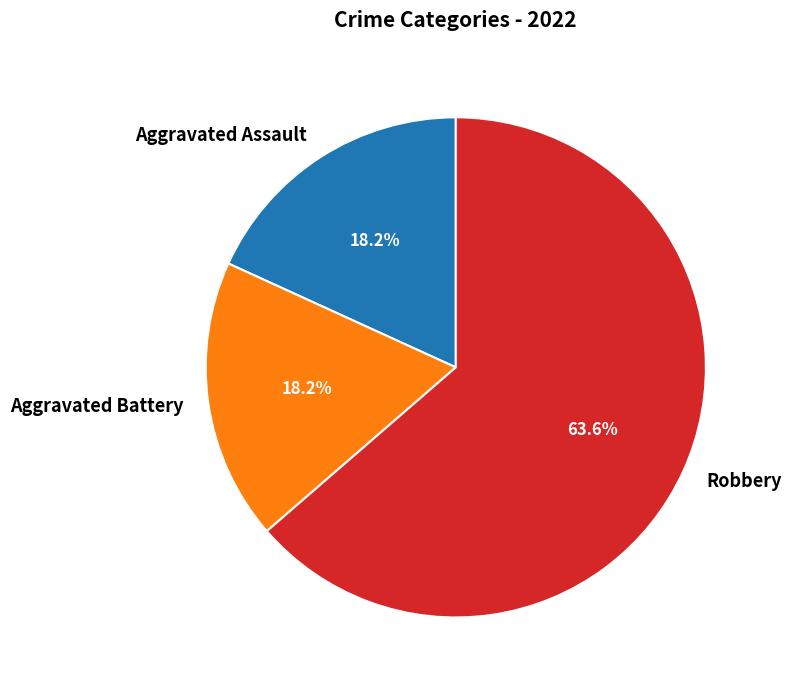

How much of the chart is everything except Robbery?

36.4%